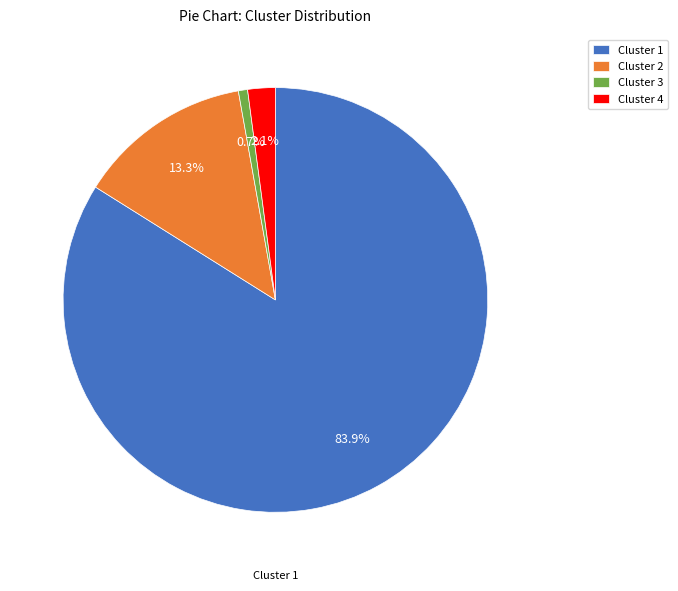

Is it true that Cluster 3 is 1% of the pie?

True